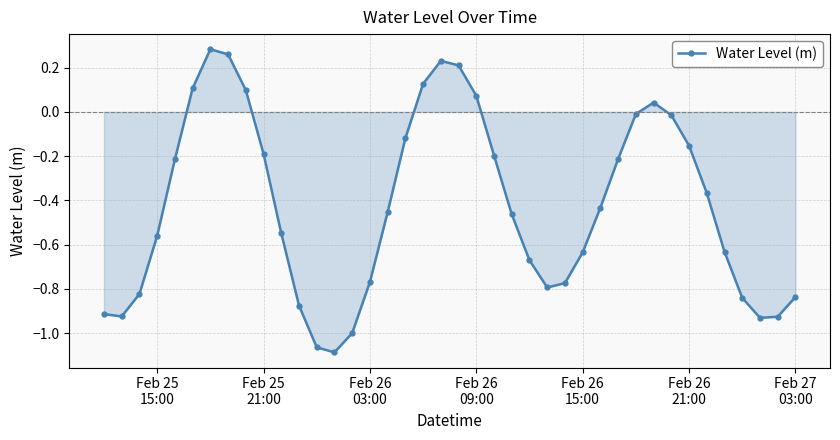

How many interior local peaks (higher than both neighbors) does the data have?

3